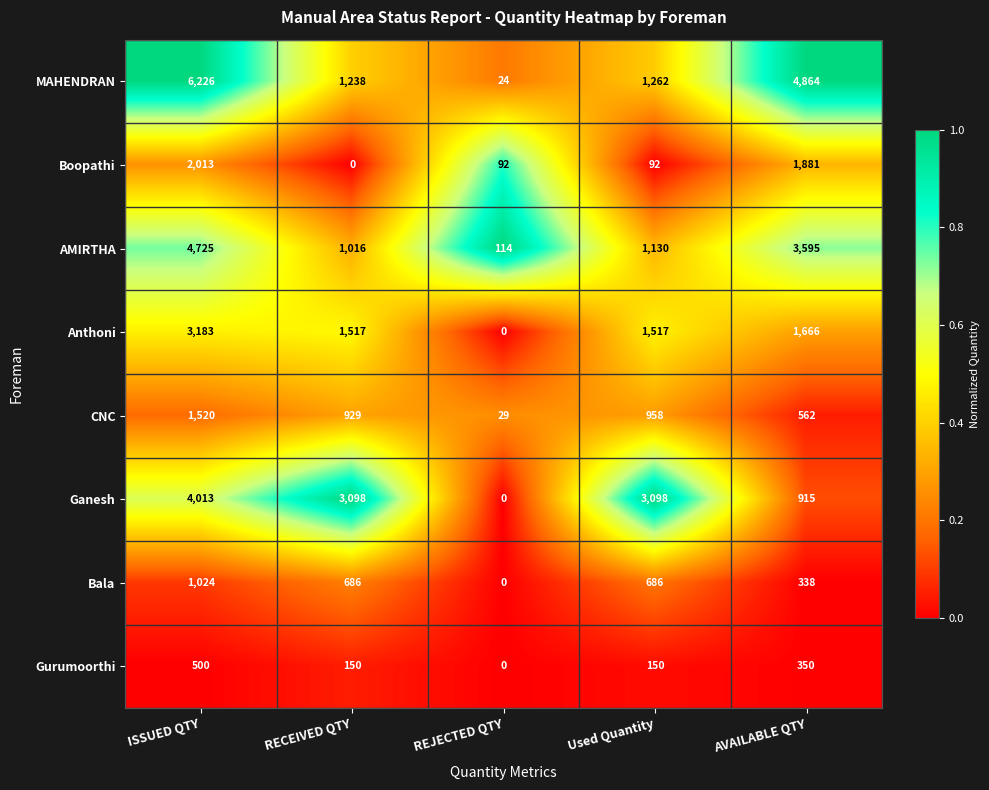

What is the sum of all AMIRTHA values?

10580